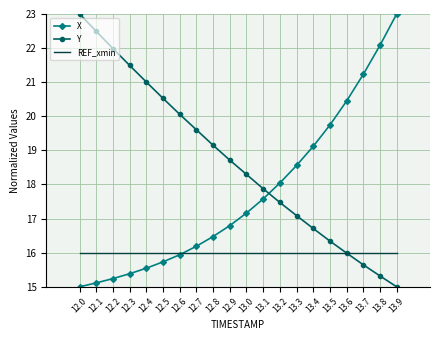

What are all the series names shown in the legend?

X, Y, REF_xmin